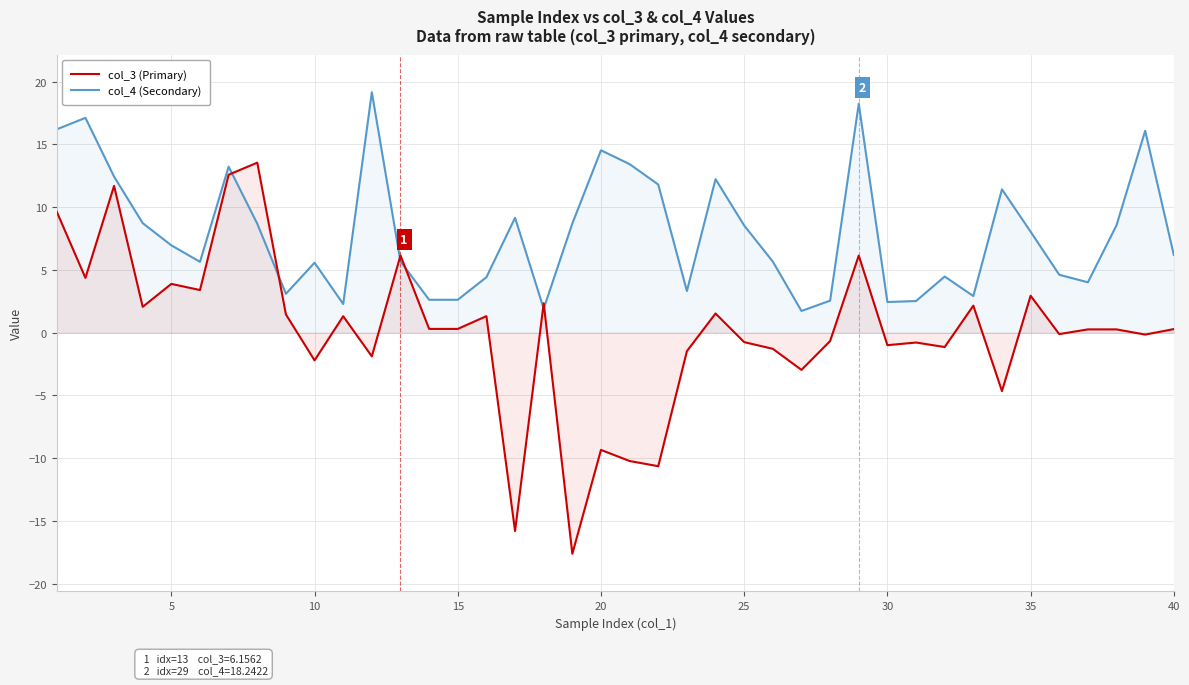

True or false: col_3 (Primary) has a value of 3.9 at 5.

True